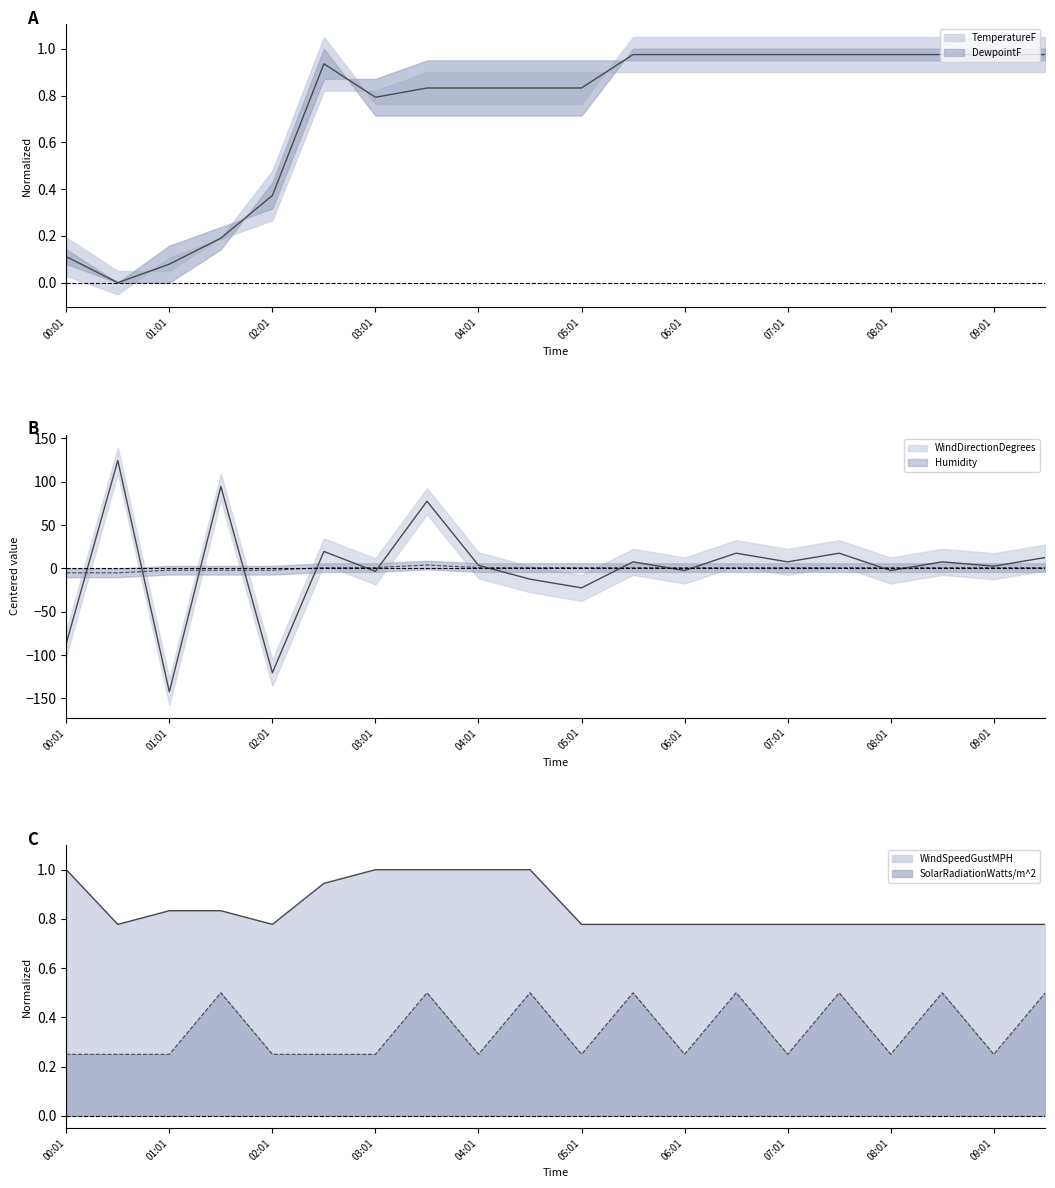

True or false: Humidity and WindDirectionDegrees intersect in this chart.

True